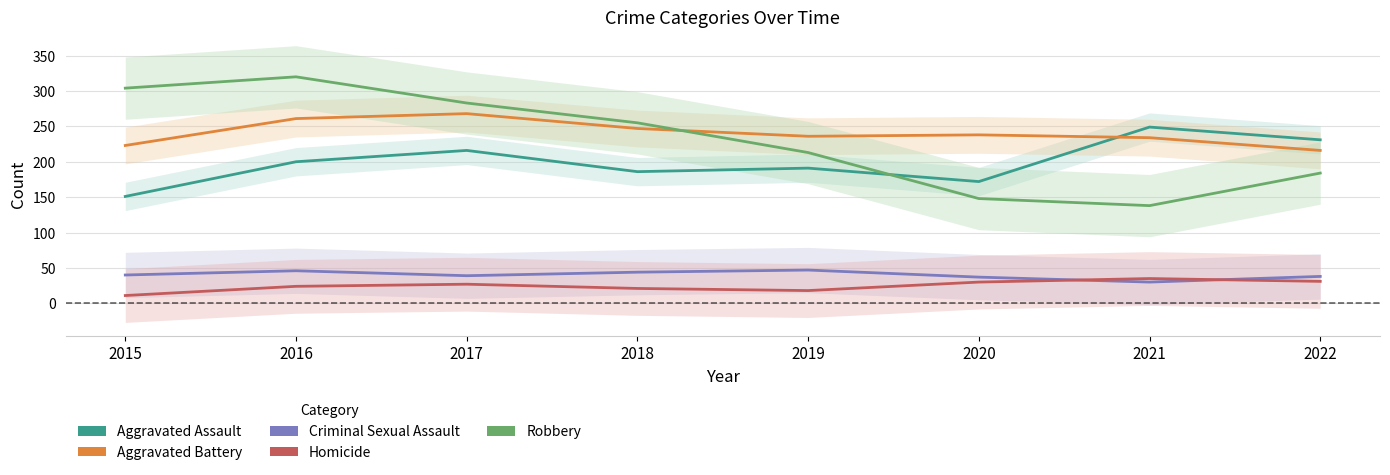

In Homicide, how many points are higher than both neighbors (excluding endpoints)?

2